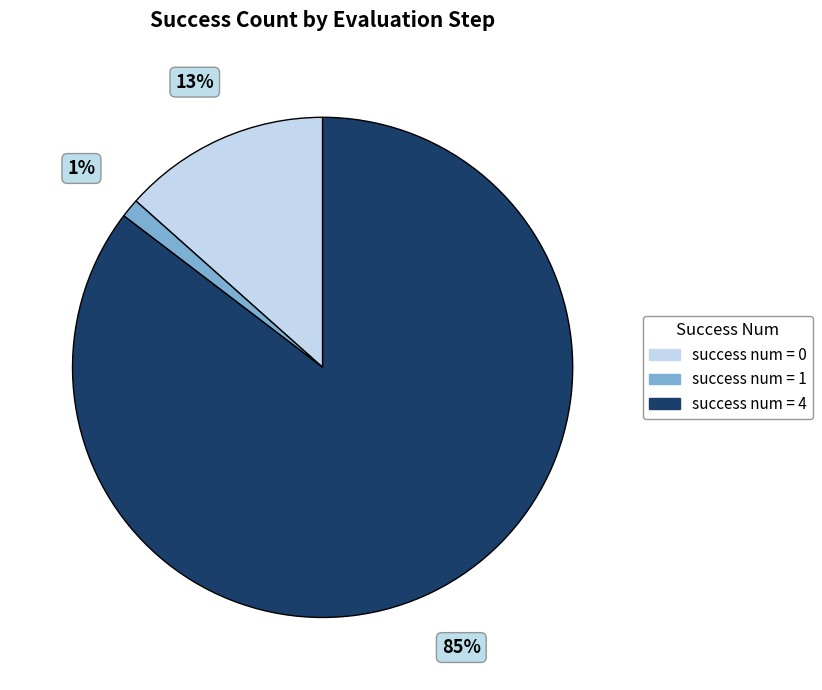

To the nearest percent, what is the average slice percentage?

33%